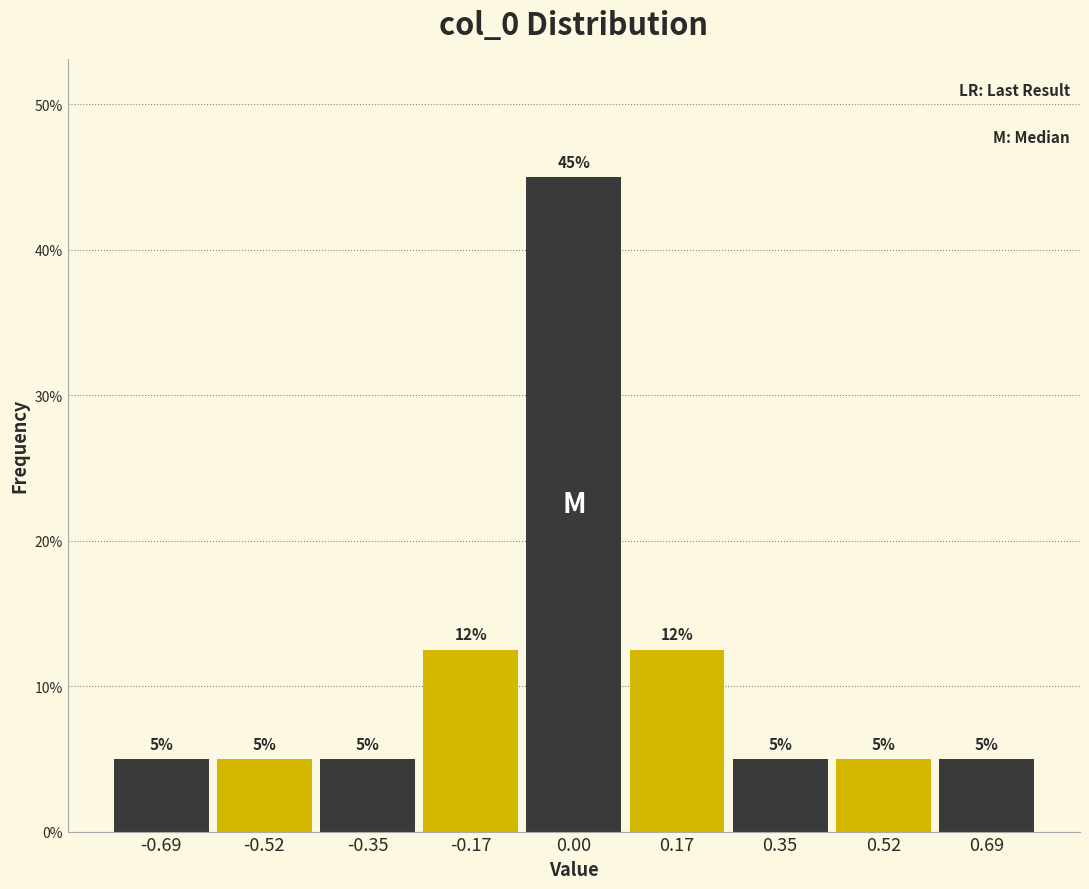

Over which range of the x-axis is the bar tallest?

-0.08 to 0.08